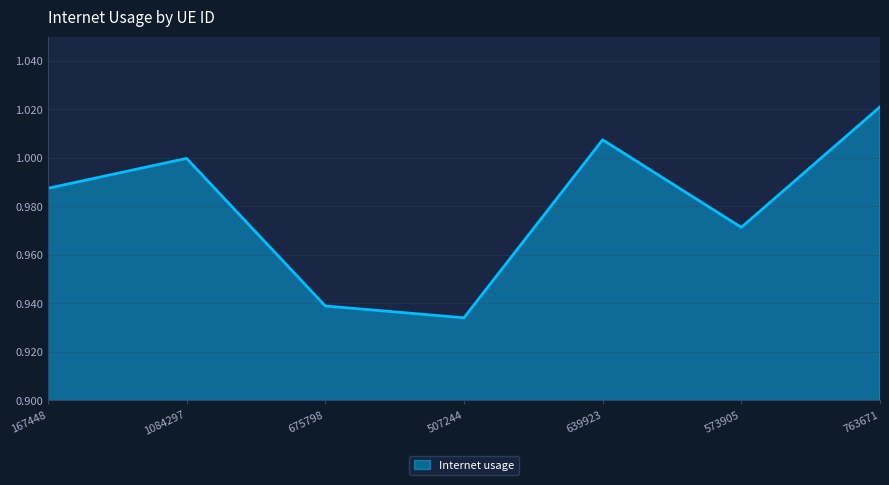

What position from the left is 639923?

5